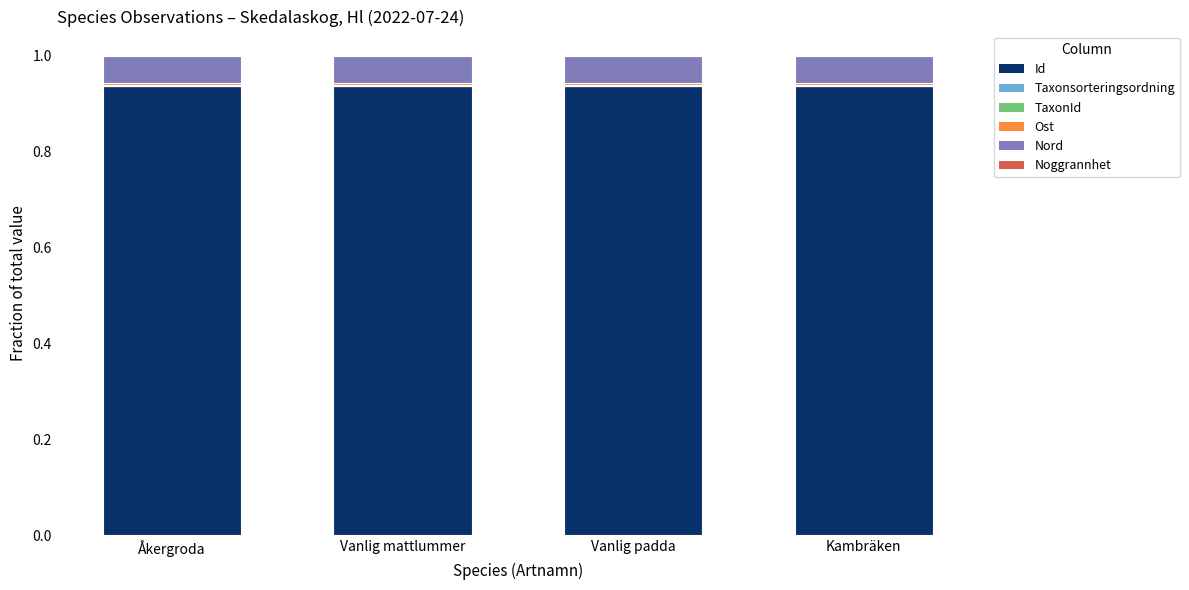

What is the sum of all Id values?

3.7